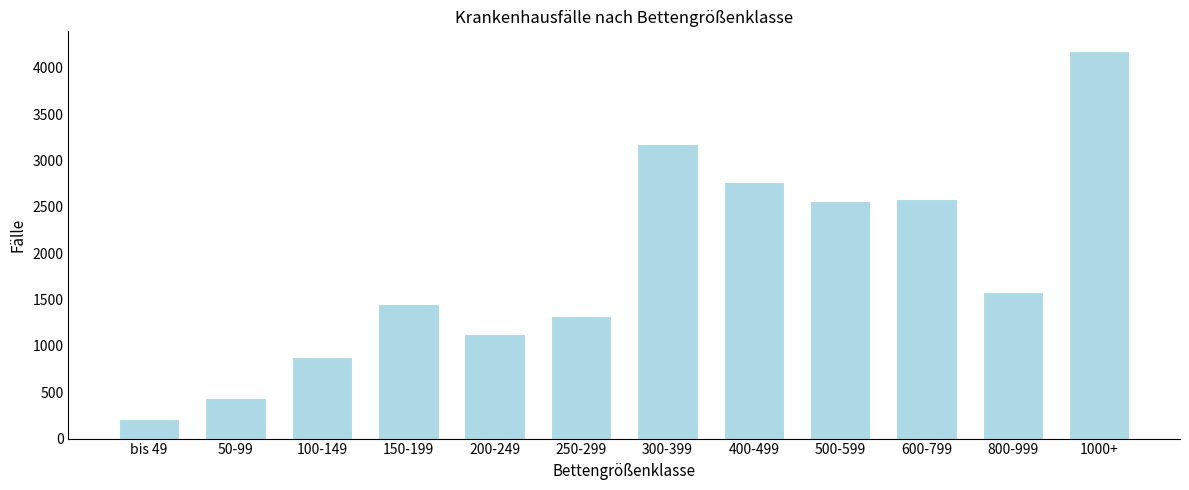

Reading left to right, list all the values displayed in this chart.

bis 49=209	50-99=440	100-149=881	150-199=1449	200-249=1125	250-299=1324	300-399=3173	400-499=2773	500-599=2559	600-799=2589	800-999=1585	1000+=4184